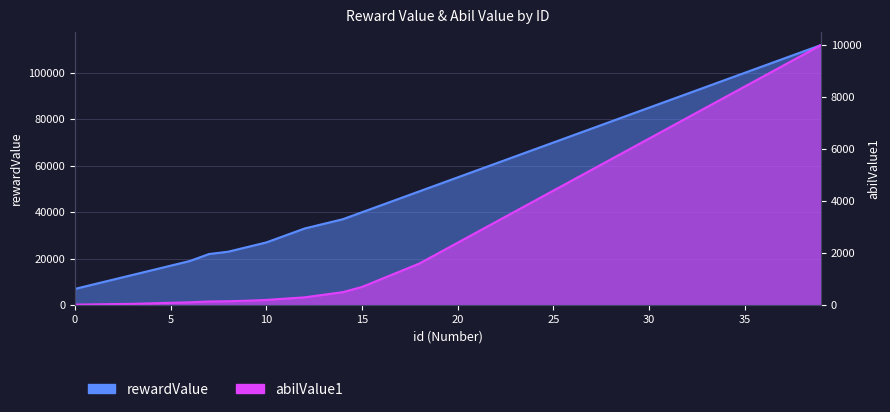

True or false: abilValue1 and rewardValue intersect in this chart.

False